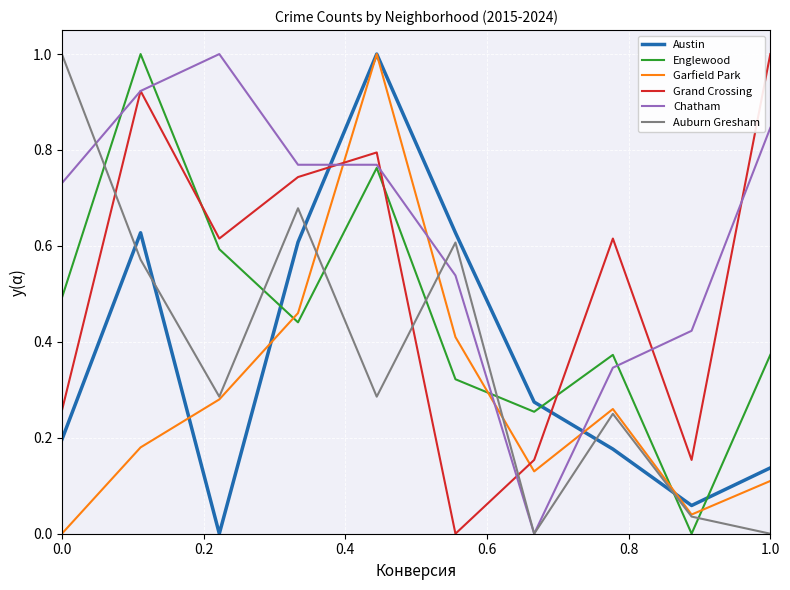

True or false: Englewood has more than 2 interior local peaks.

True